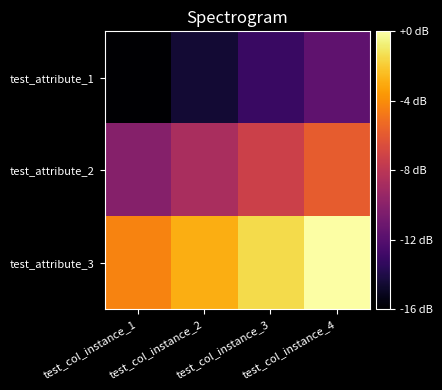

What is the total value across all series at test_col_instance_1?

15